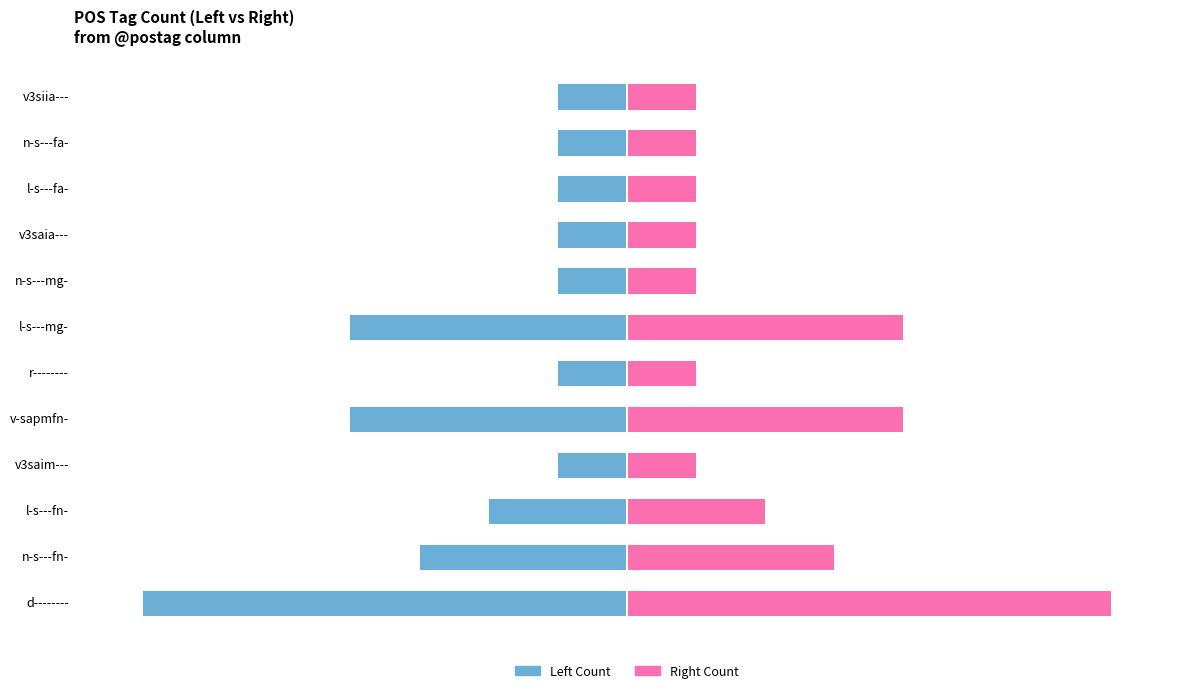

The Left Count series shows 0 at v3siia---. True or false?

False